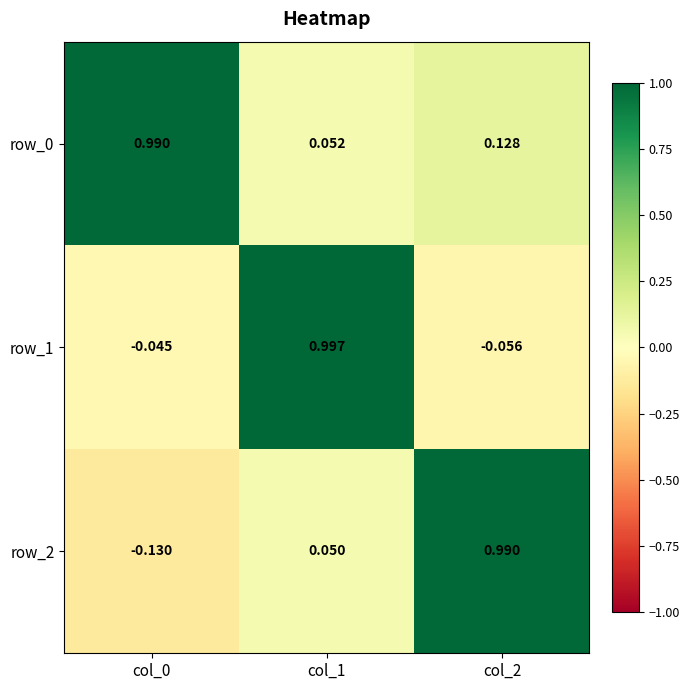

Is the value of row_0 at col_0 greater than the value of row_1 at col_2?

Yes